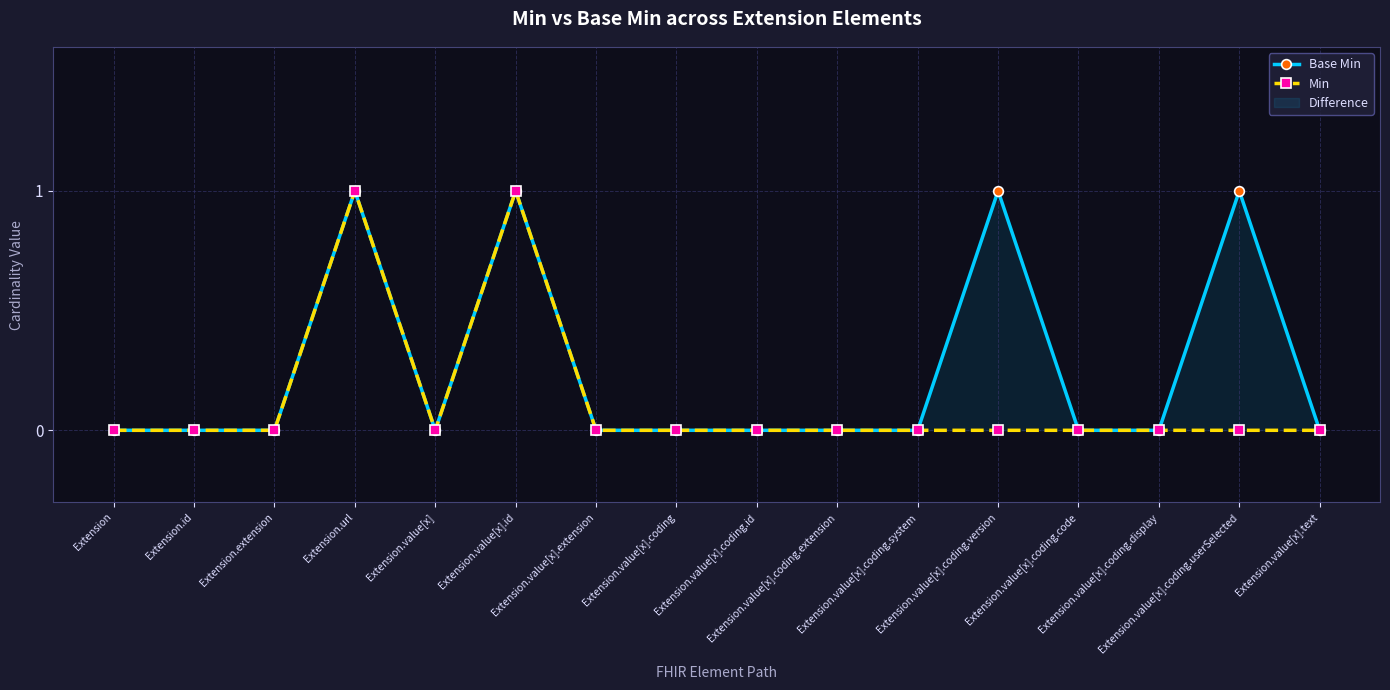

The value of Min at Extension.value[x] is 1. True or false?

False